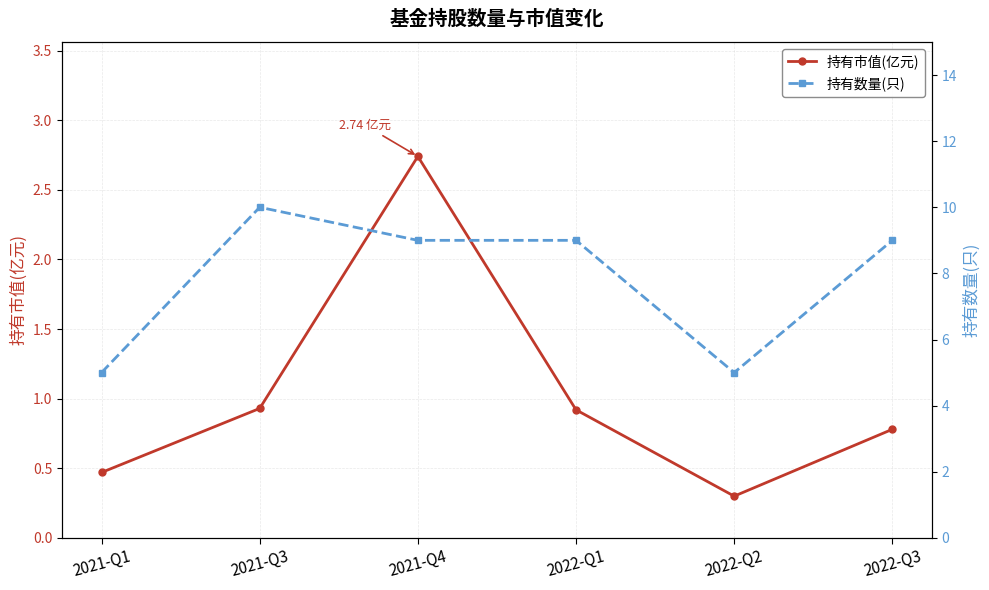

What is the approximate value of 持有数量(只) at 2021-Q1?

5.0